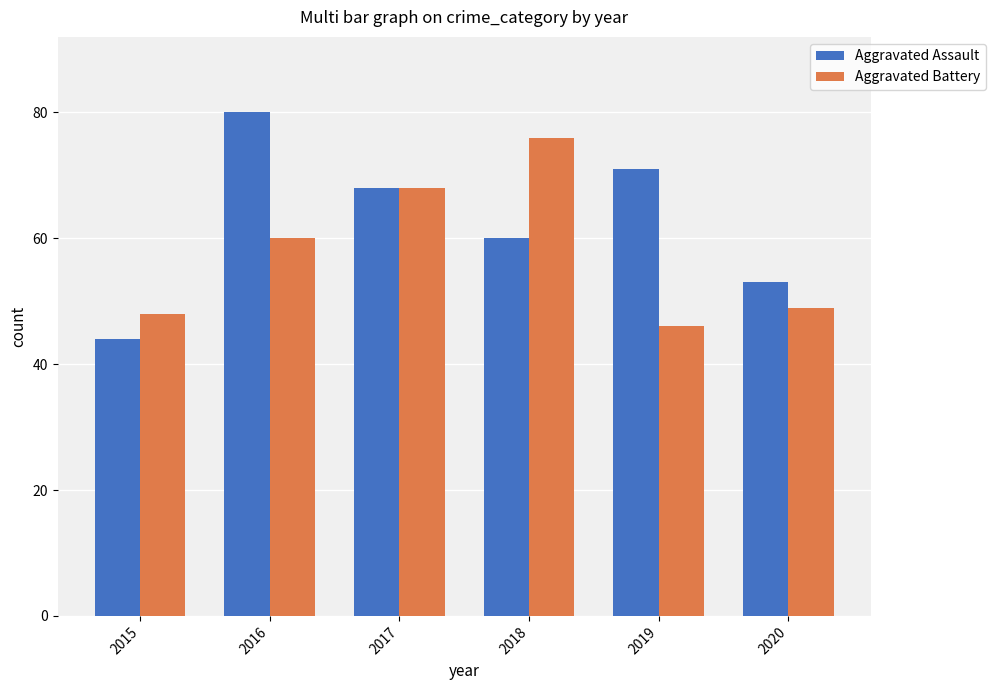

What is the difference between the highest and lowest values at 2015?

4